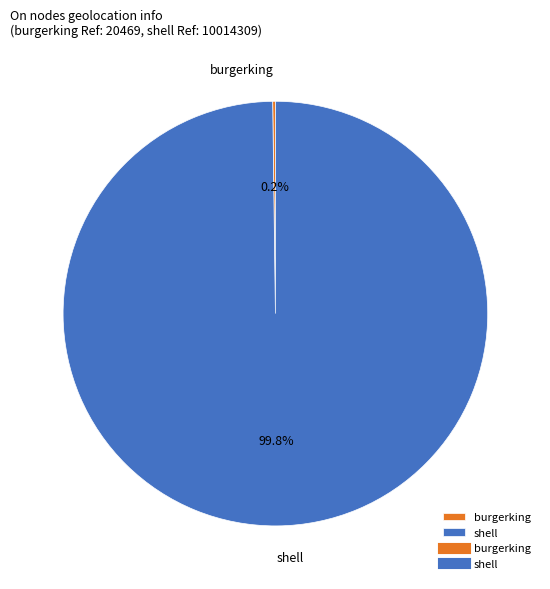

What is the largest slice in the pie chart?

shell